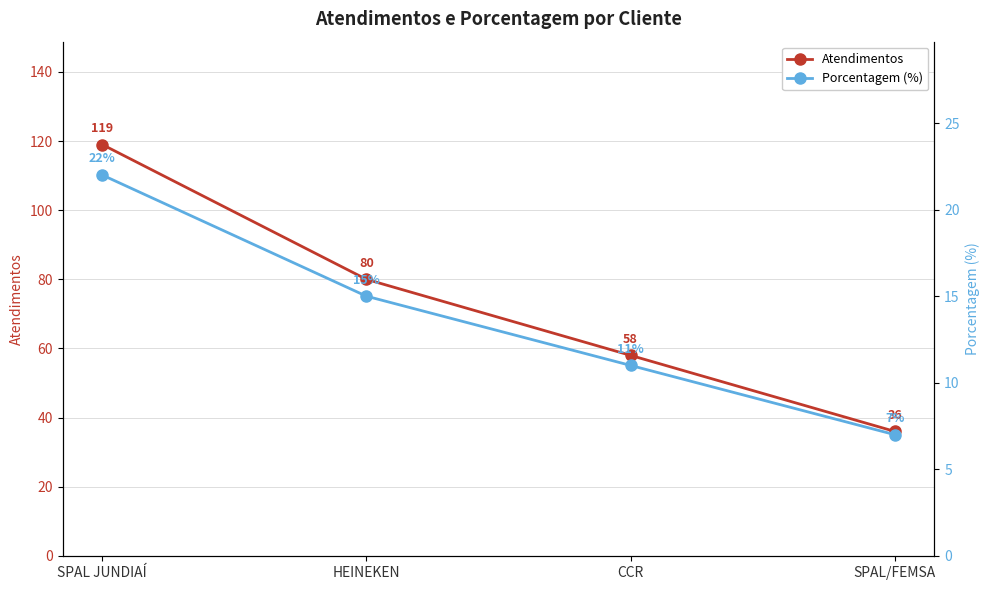

The Atendimentos series shows 57 at SPAL JUNDIAÍ. True or false?

False